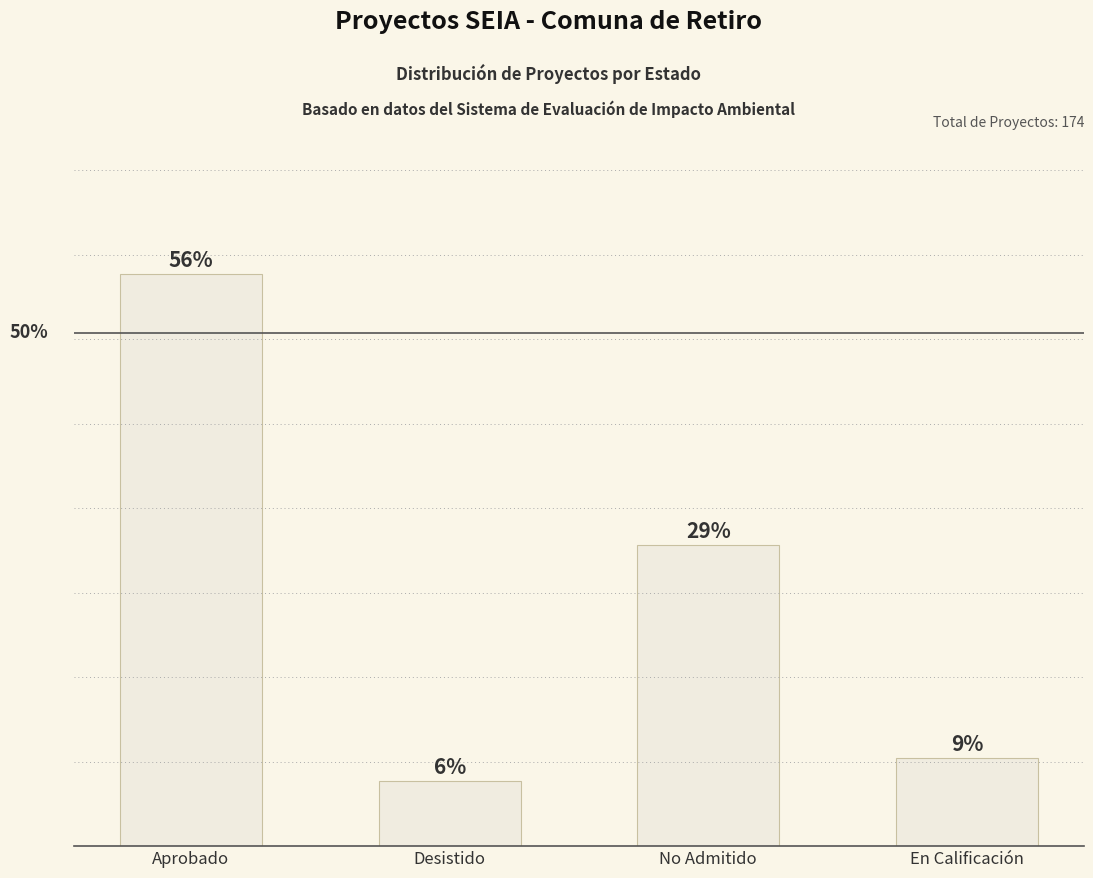

What is the difference between the values at Aprobado and No Admitido?

46